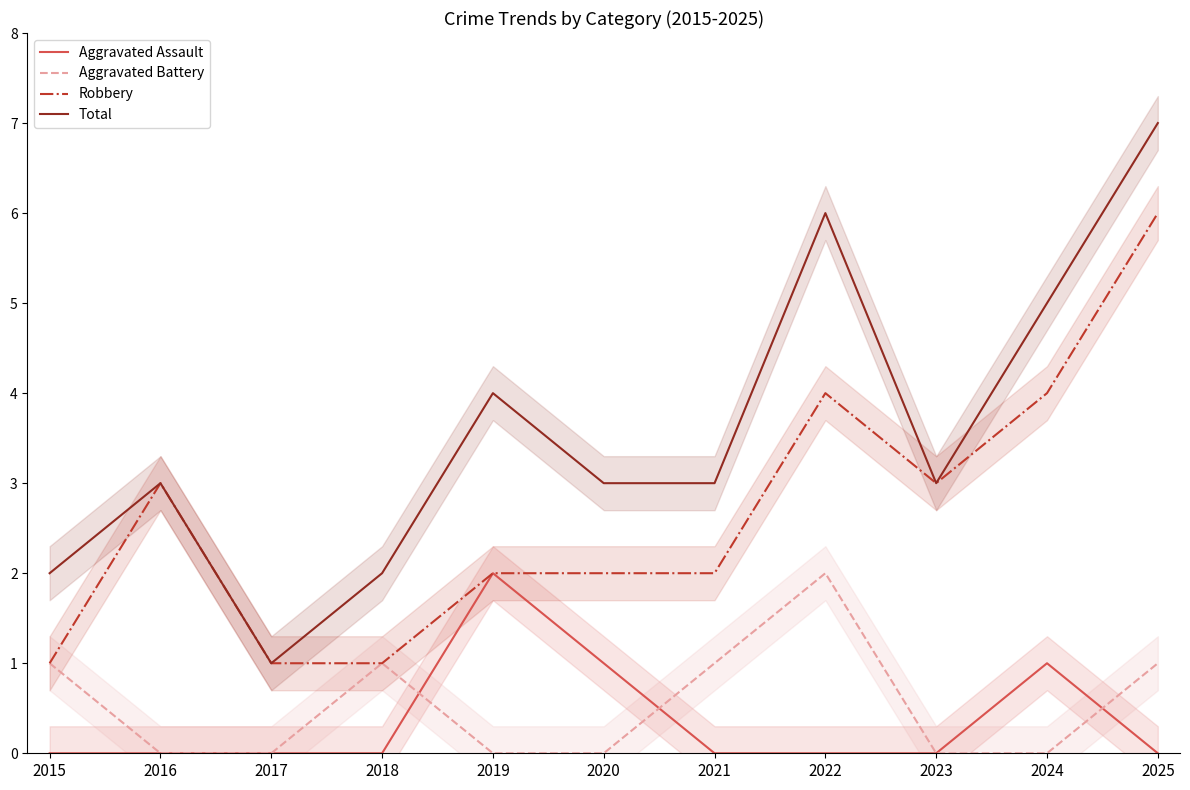

Is the value of Robbery at 2023 greater than the value of Aggravated Assault at 2018?

Yes